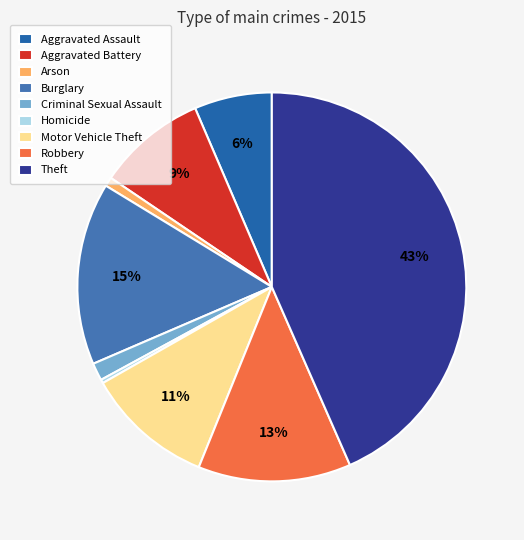

Does any single category account for the majority?

No